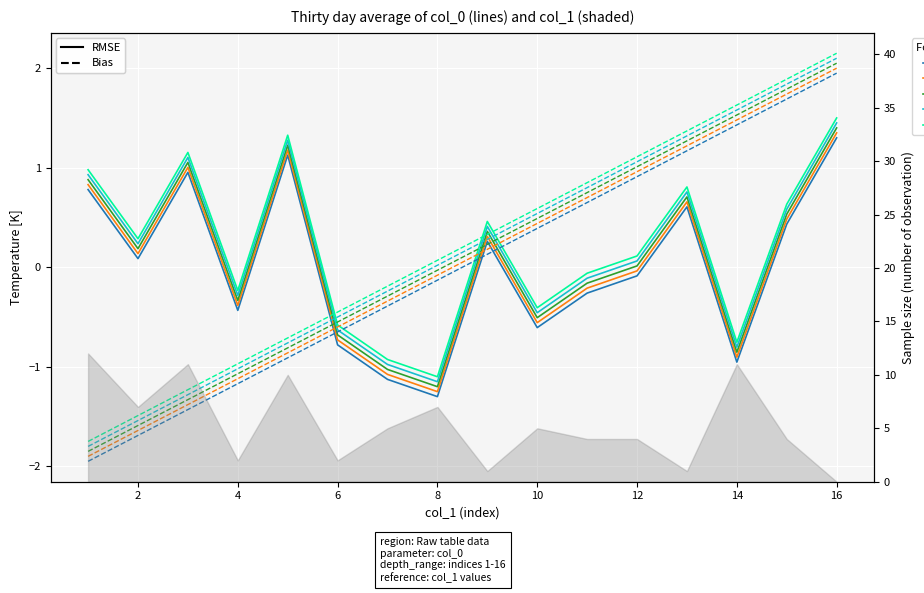

How many distinct data groups are displayed?

5